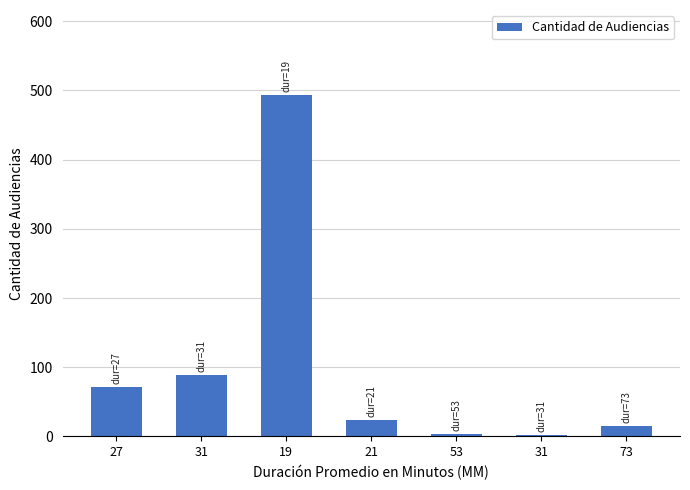

How many values are below 23?

3